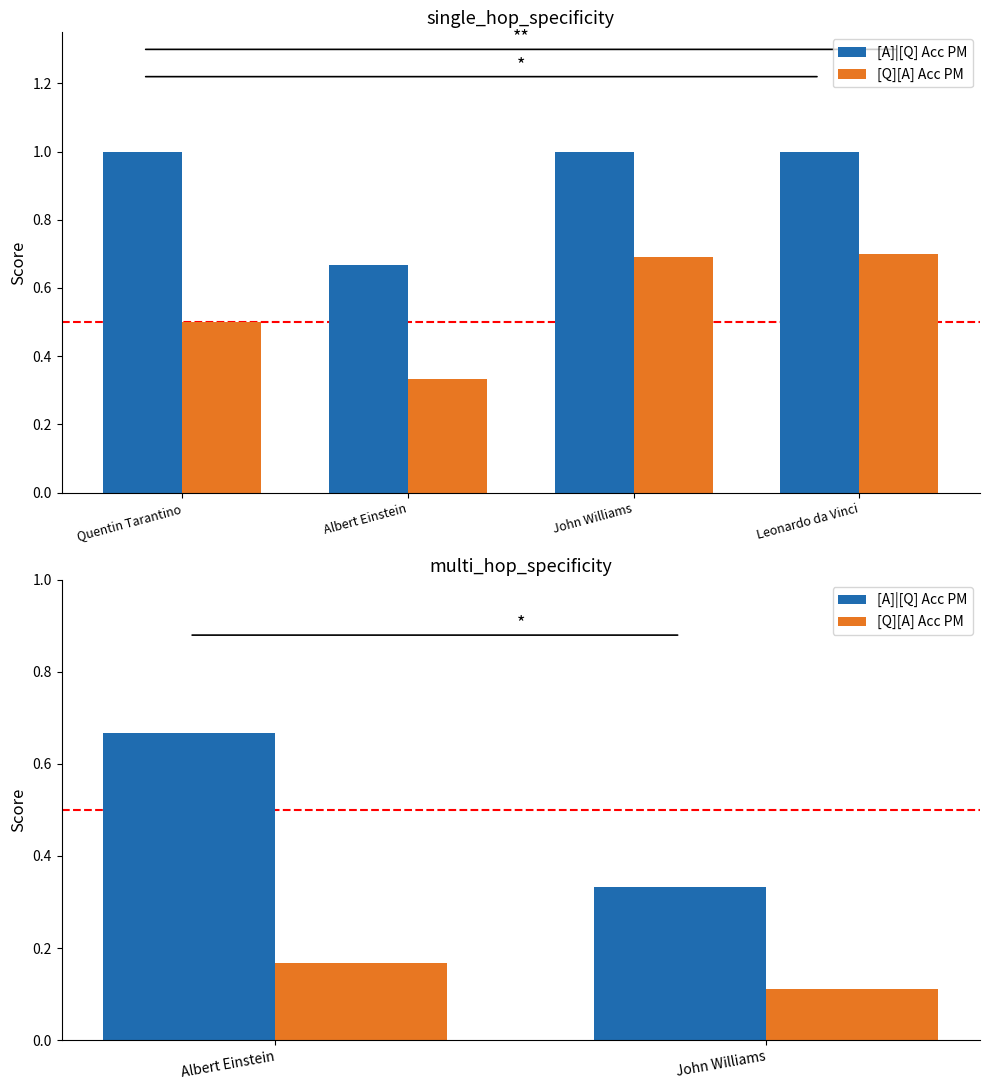

Which series changed the most between Albert Einstein and John Williams?

[A]|[Q] Acc PM